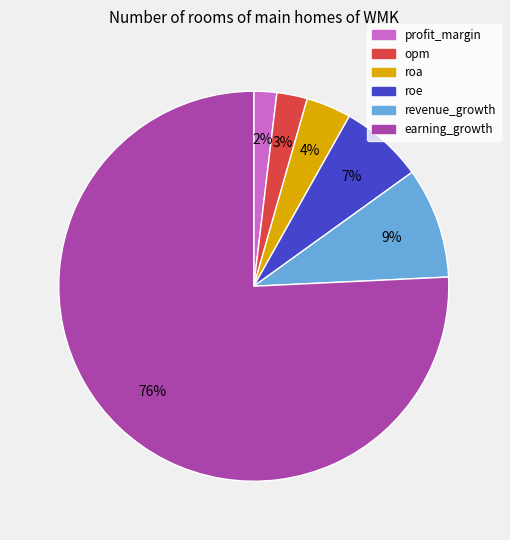

To the nearest percent, what is the average slice percentage?

17%